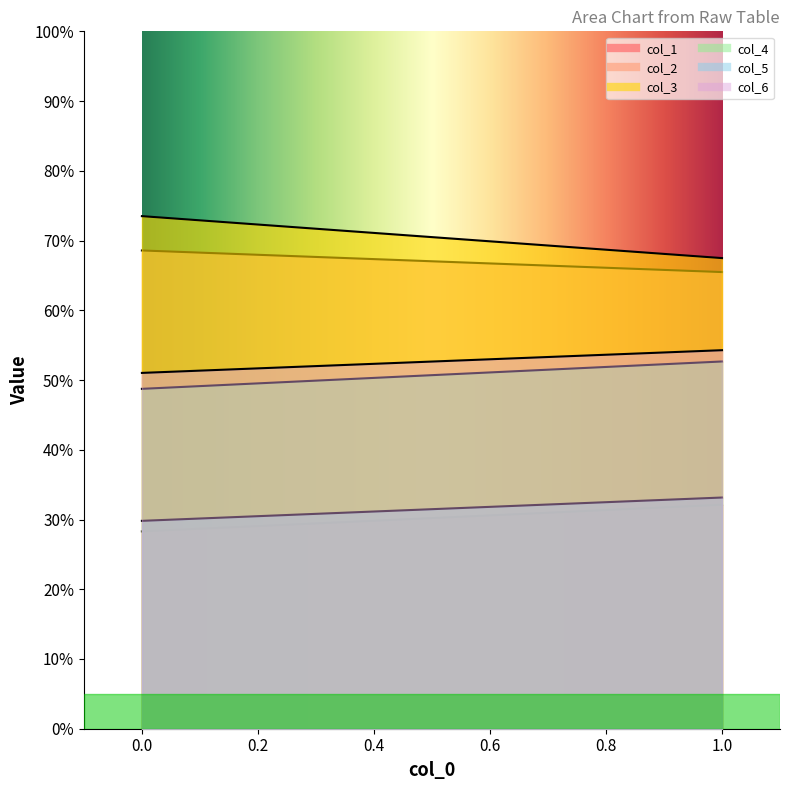

What is the minimum value shown in the chart?

28.3